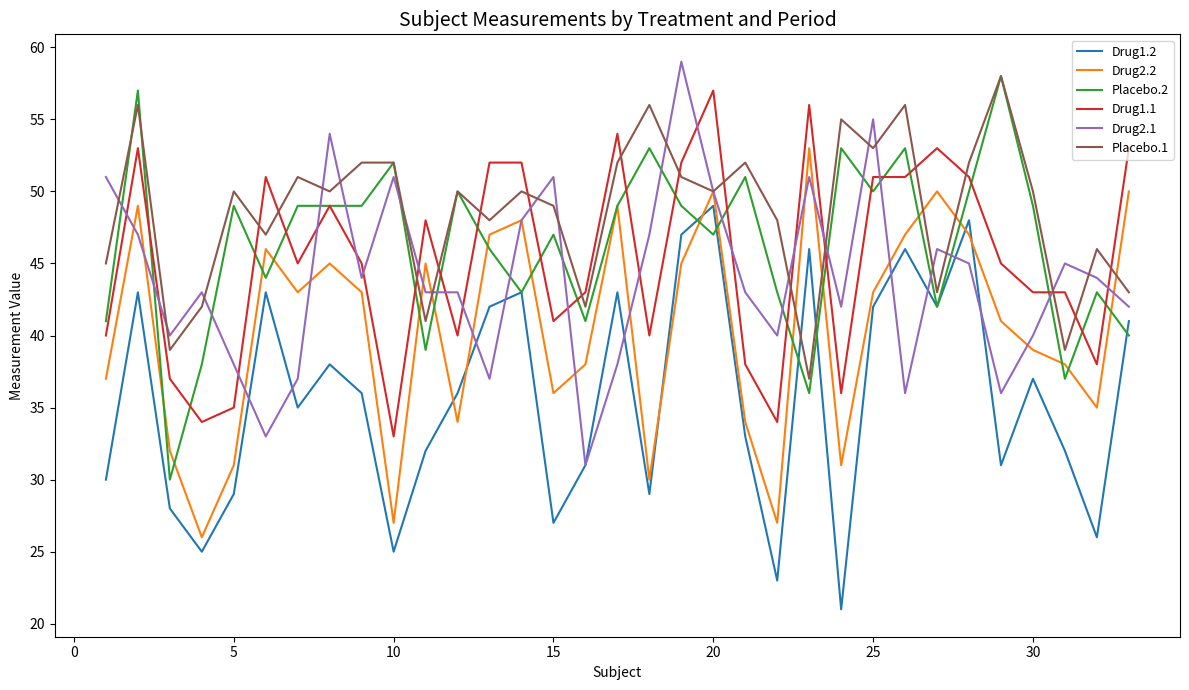

How many distinct data groups are displayed?

6